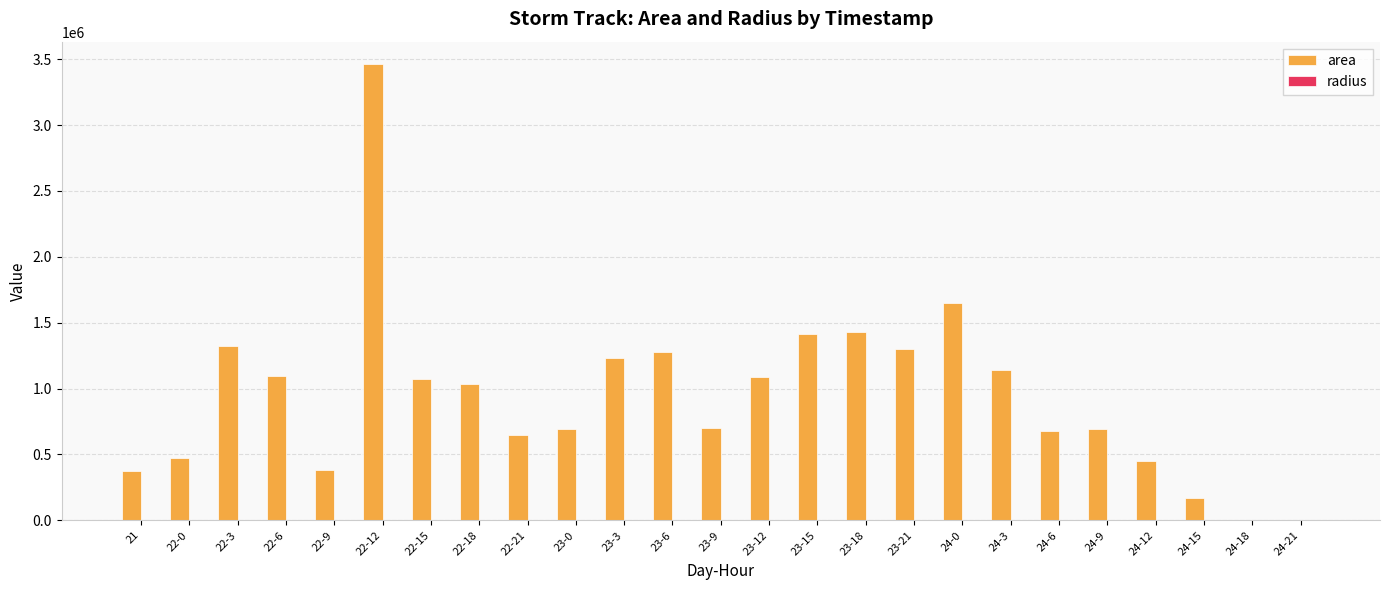

How many data points does each series have?

25